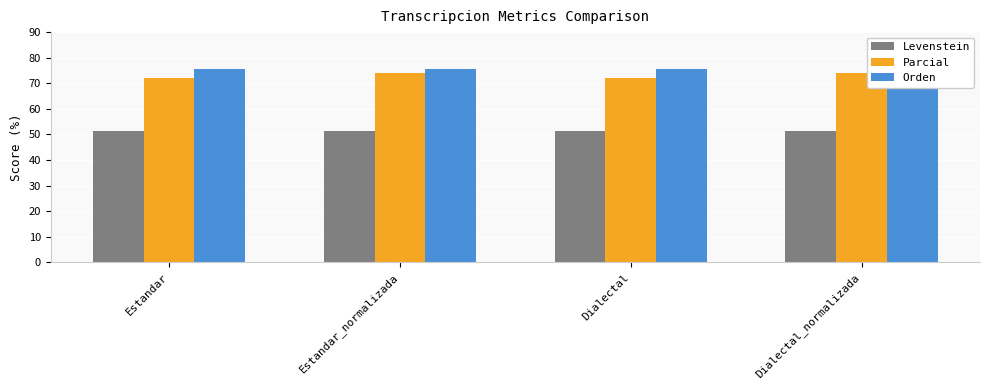

What is the approximate value of Orden at Dialectal_normalizada?

75.5